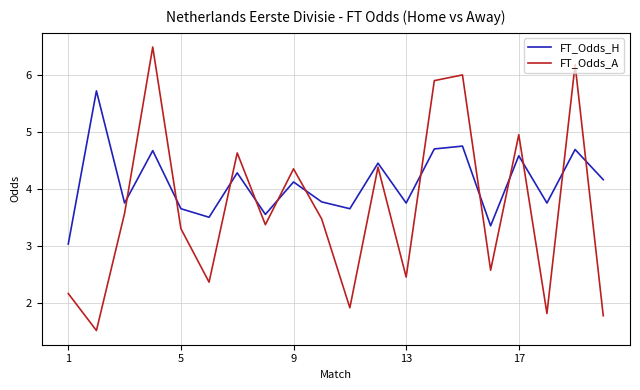

True or false: FT_Odds_A has more than 1 interior local peaks.

True